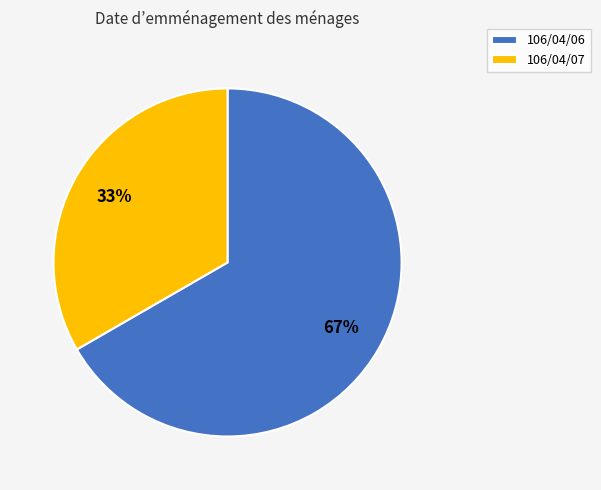

To the nearest percent, what is the combined percentage of 106/04/07 and 106/04/06?

100%